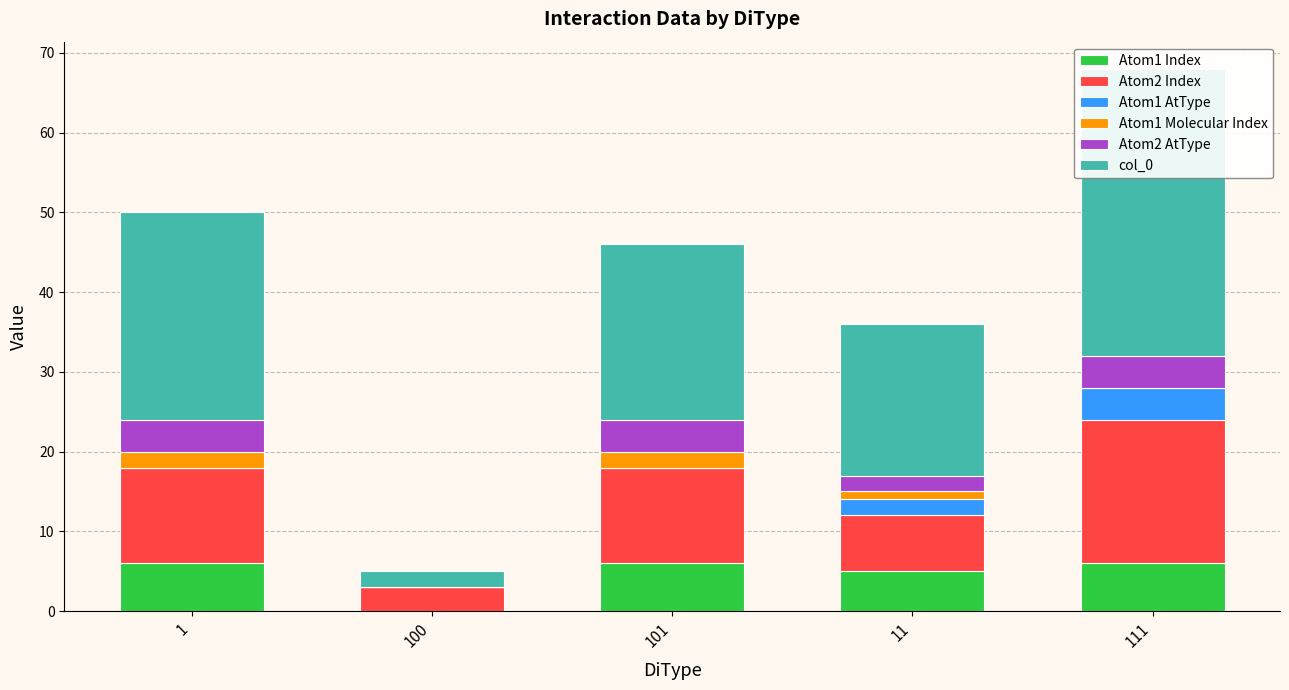

What is the label of the 3rd bar from the left?

101